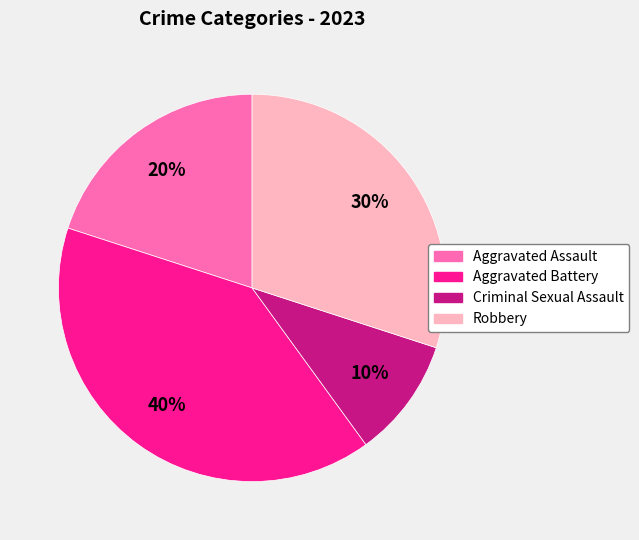

Is the sum of Criminal Sexual Assault and Robbery greater than half?

No